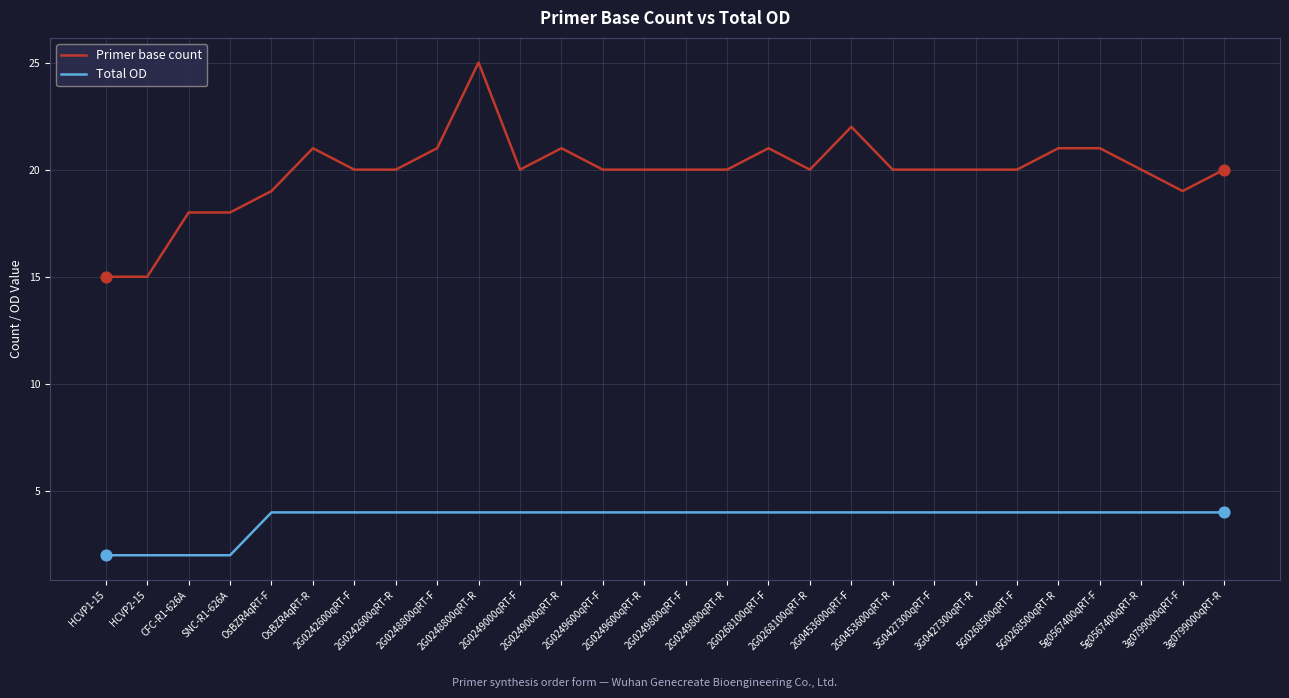

Which series has the widest spread of values?

Primer base count